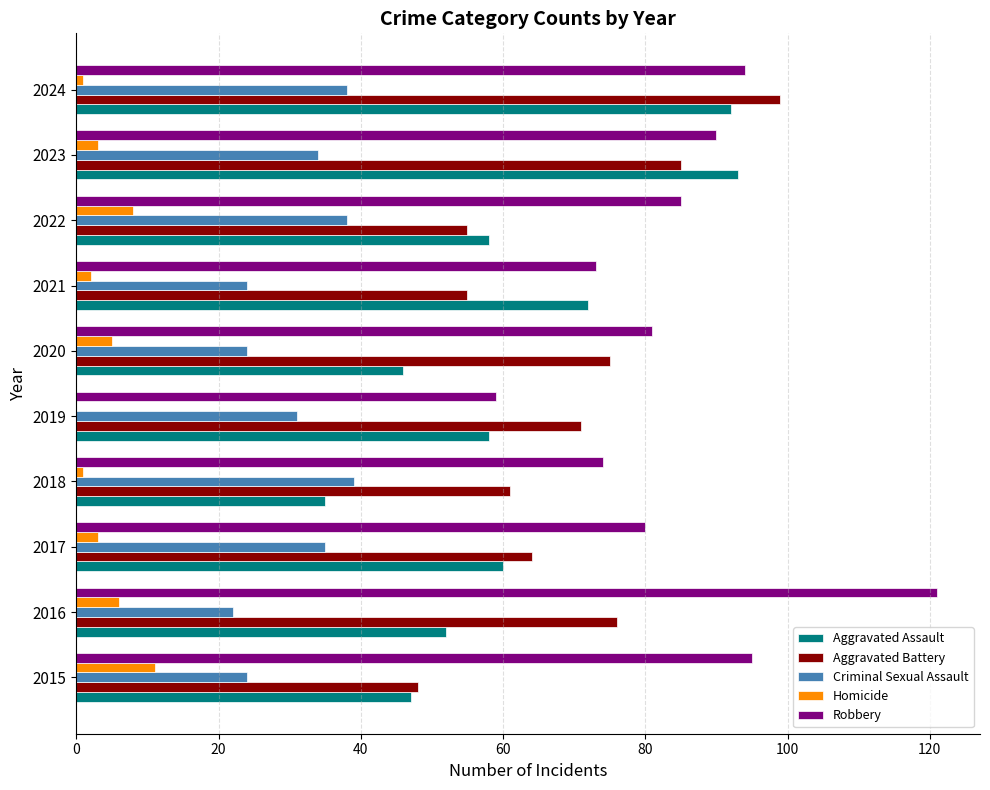

Is the value of Aggravated Assault at 2021 greater than the value of Aggravated Battery at 2022?

Yes